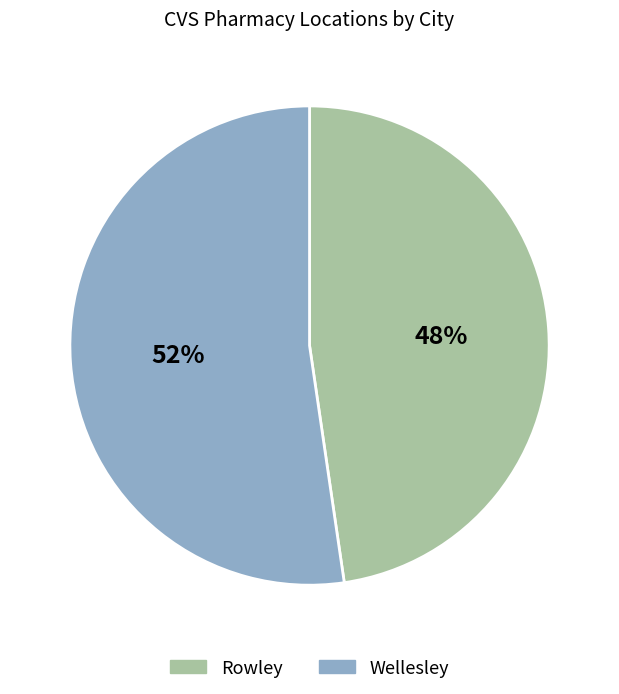

Count the number of slices in the pie.

2